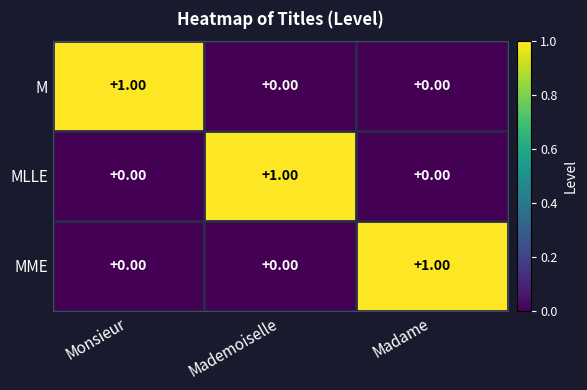

How many values in the M series exceed 0?

1